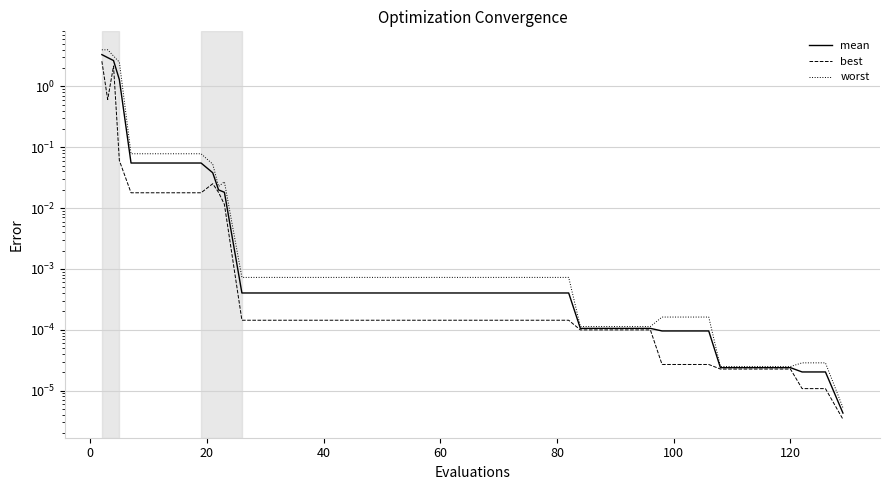

Does the chart display data point markers on the line(s)?

No